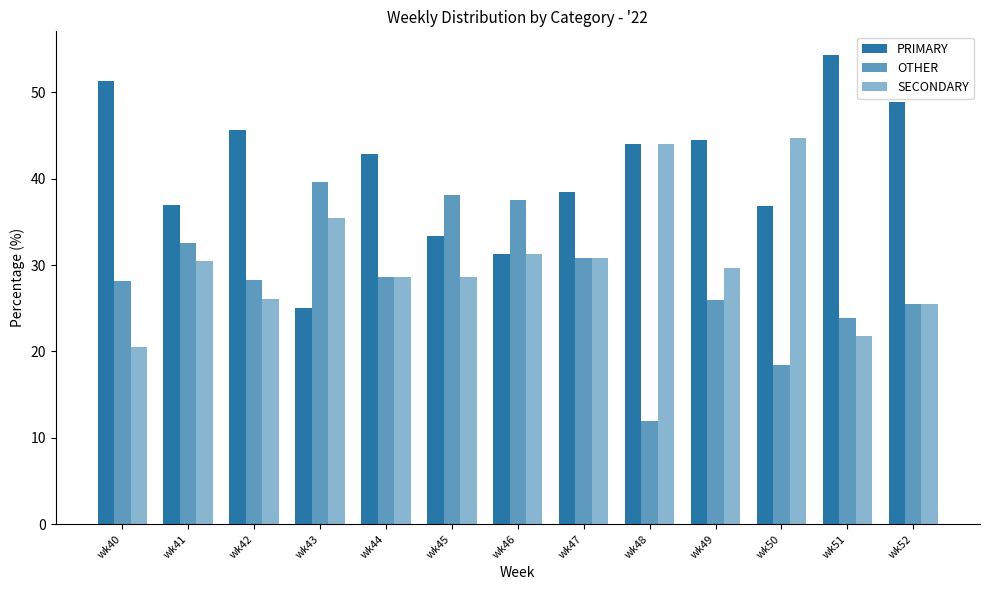

How many data points in PRIMARY are above 42?

7